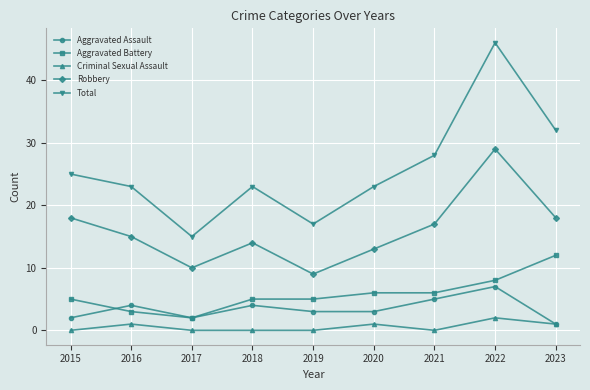

At which category does Total reach its first local valley?

2017